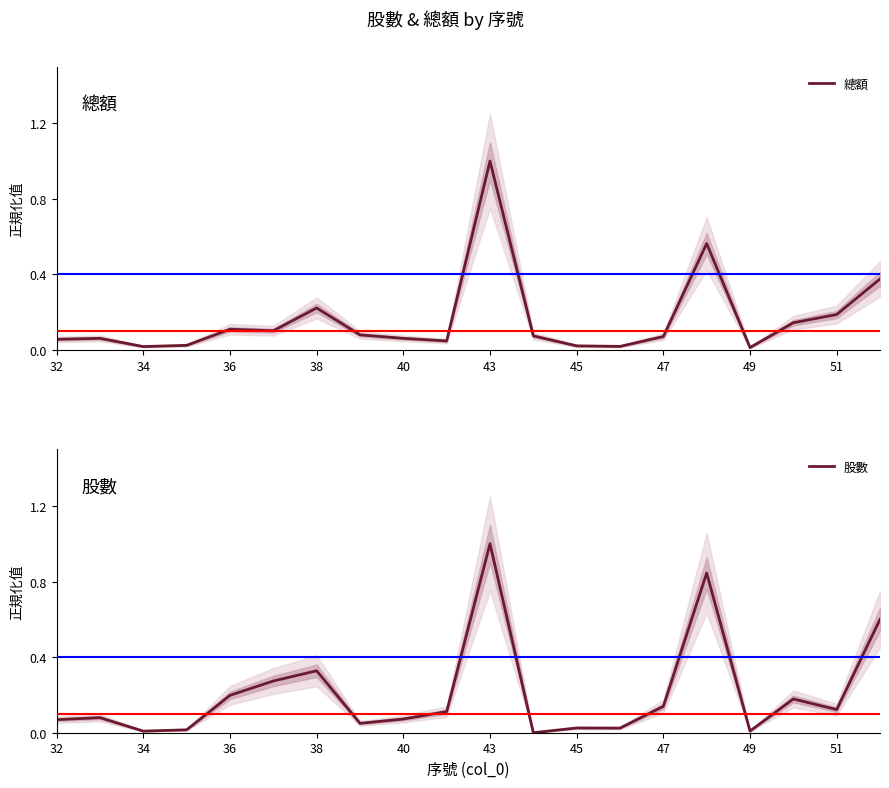

What is the maximum value for 總額?

1.0